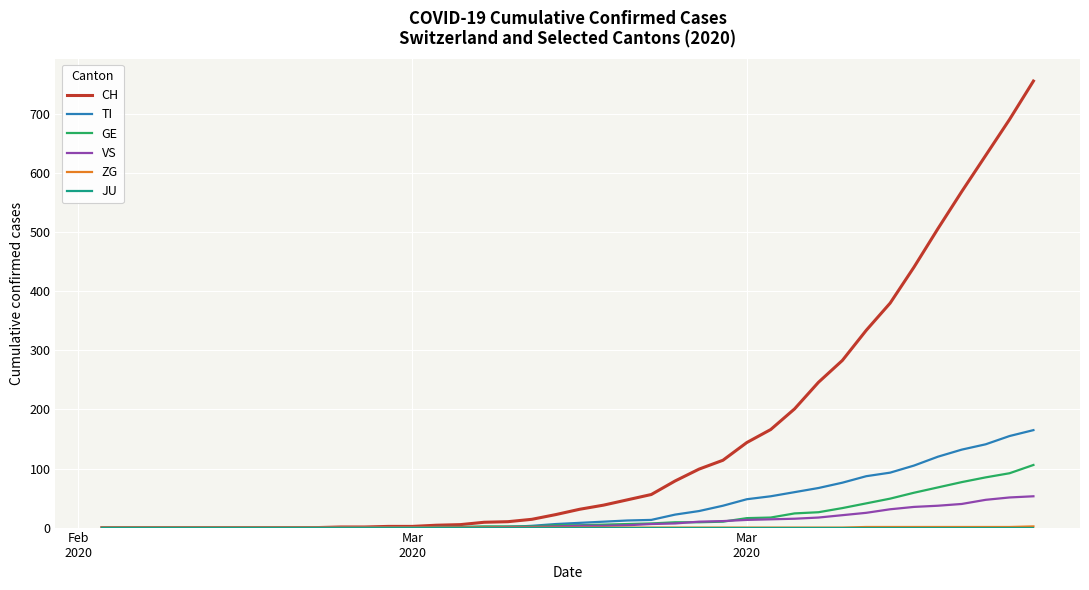

Which series has the largest total across all categories?

CH